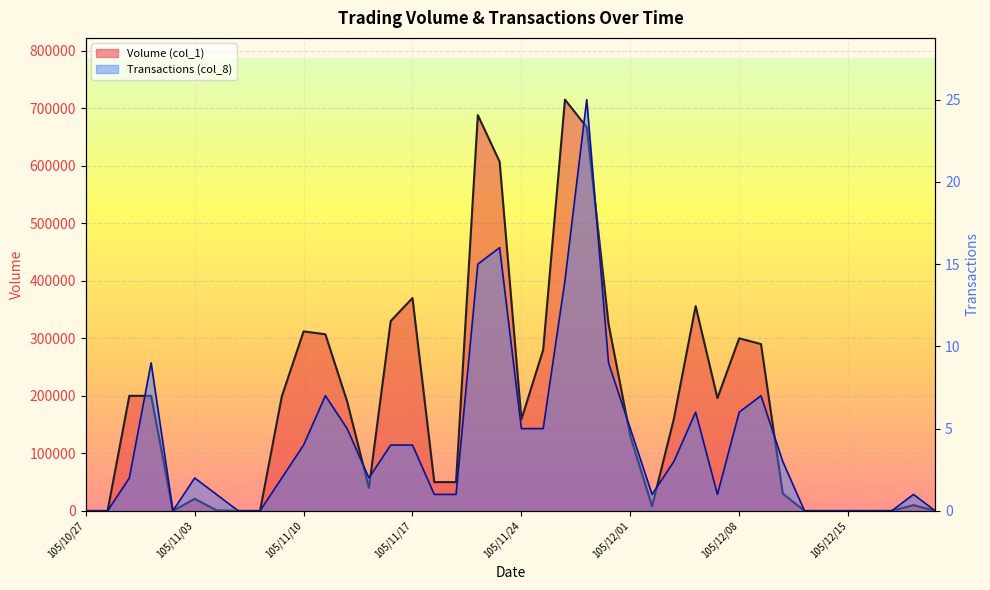

What are all the series names shown in the legend?

Volume (col_1), Transactions (col_8)